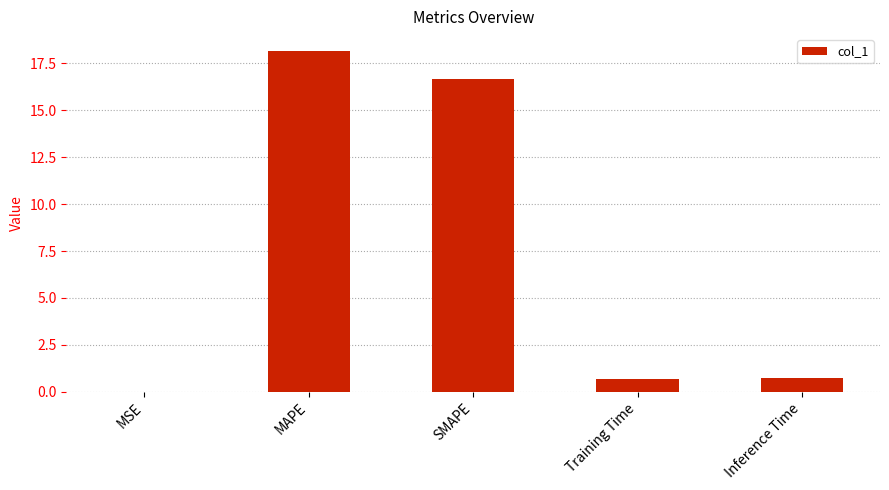

The chart shows a value of 9.1 at MAPE. True or false?

False